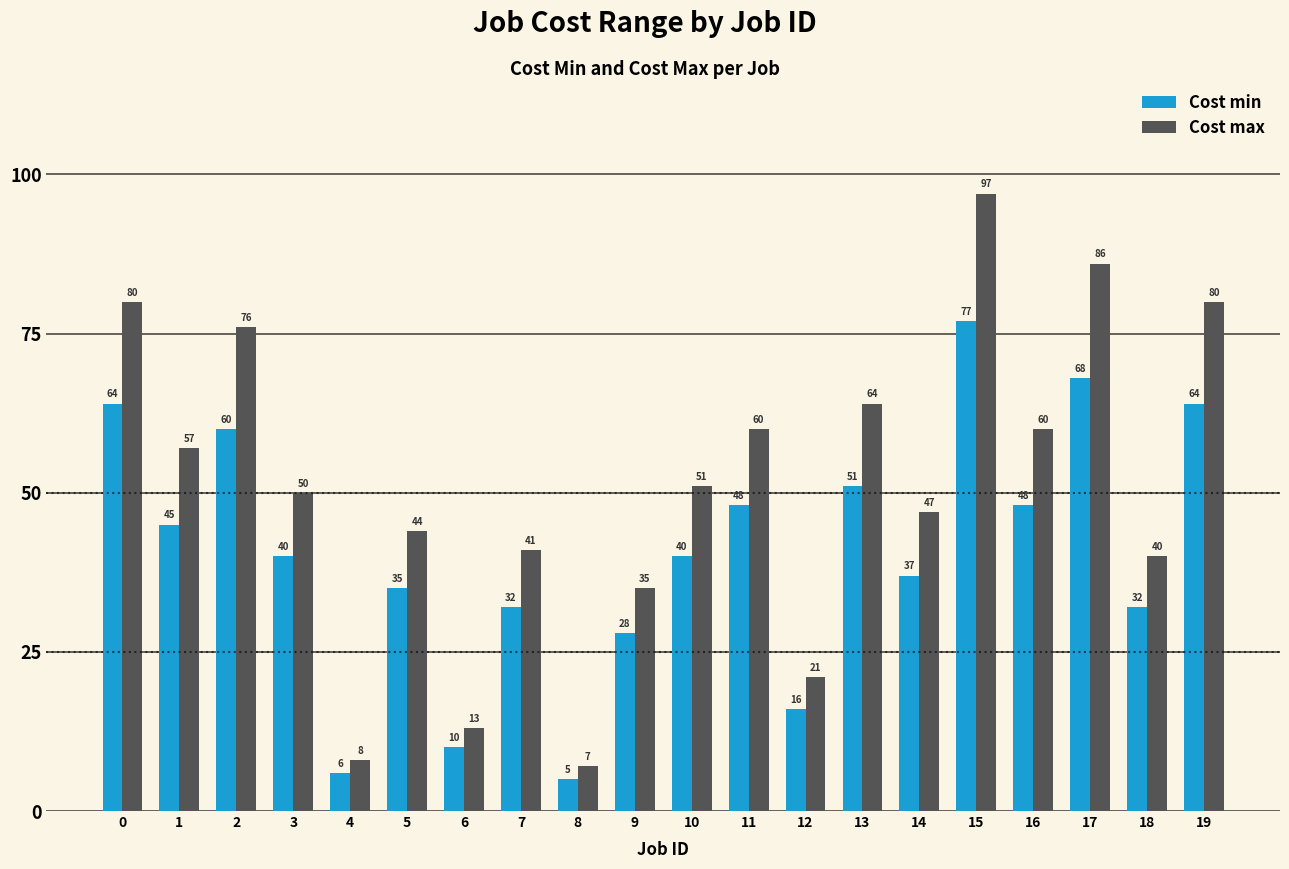

What are all the series names shown in the legend?

Cost min, Cost max